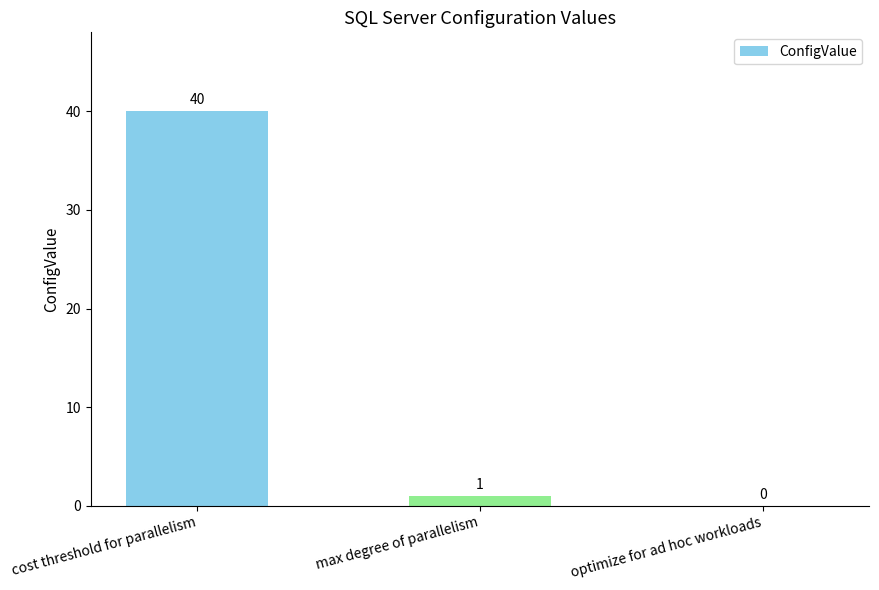

The chart shows a value of 1 at max degree of parallelism. True or false?

True